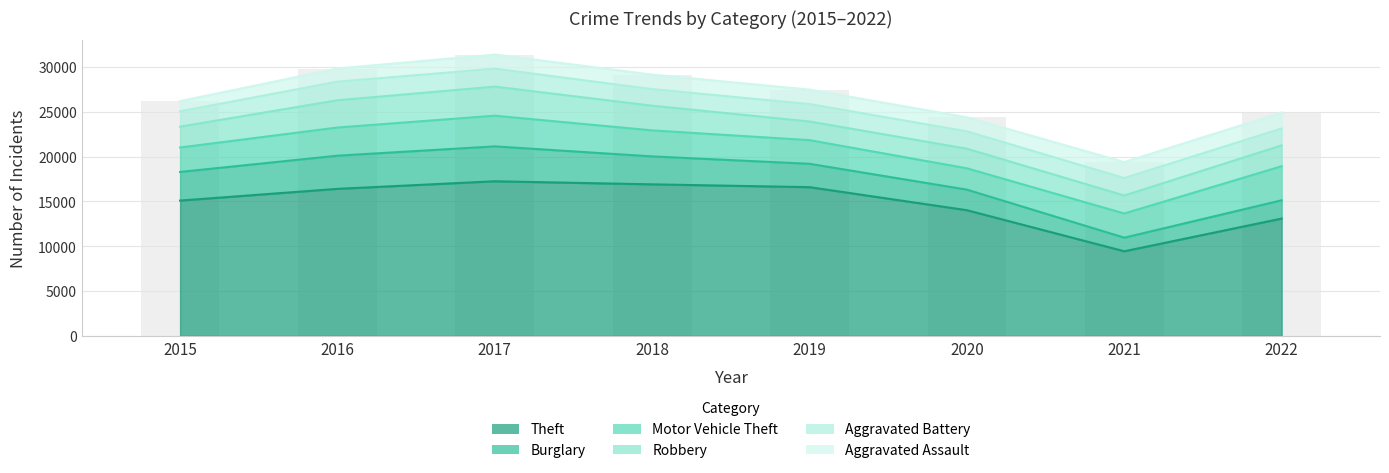

Where does the Theft series first go above 16404?

2017